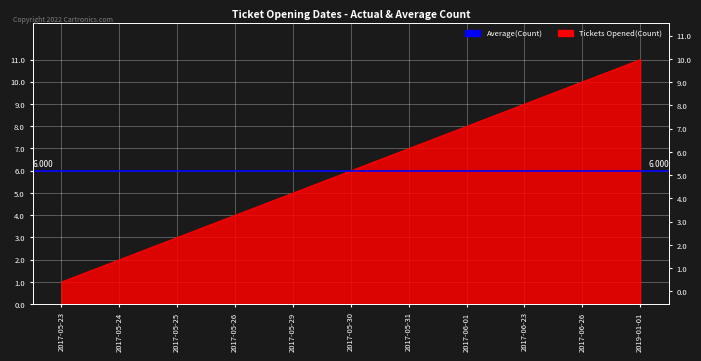

Rank the categories by value from lowest to highest.

2017-05-23, 2017-05-24, 2017-05-25, 2017-05-26, 2017-05-29, 2017-05-30, 2017-05-31, 2017-06-01, 2017-06-23, 2017-06-26, 2019-01-01